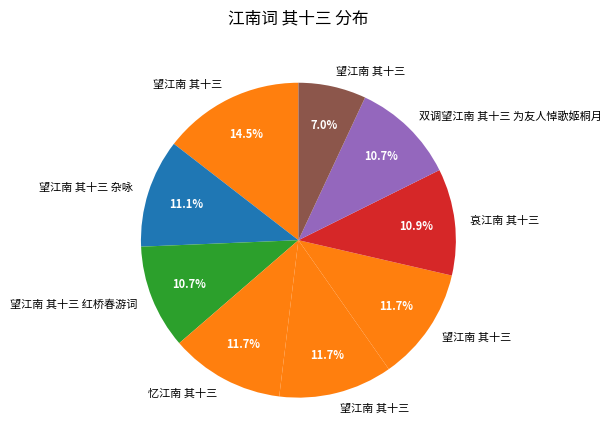

Rank the categories by value from lowest to highest.

望江南 其十三, 望江南 其十三 红桥春游词, 双调望江南 其十三 为友人悼歌姬桐月, 哀江南 其十三, 望江南 其十三 杂咏, 望江南 其十三, 望江南 其十三, 忆江南 其十三, 望江南 其十三